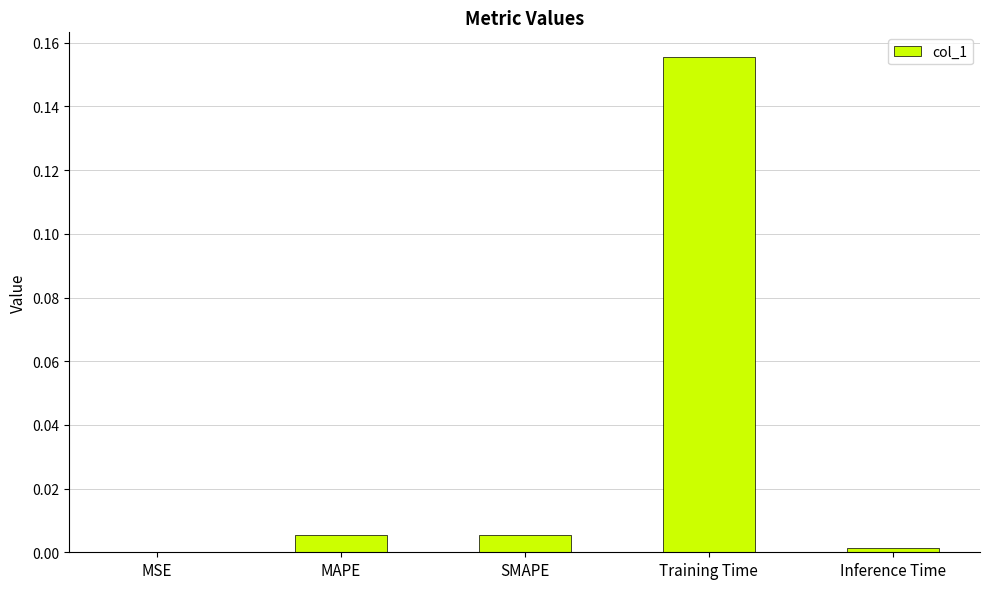

Are the bars horizontal?

No